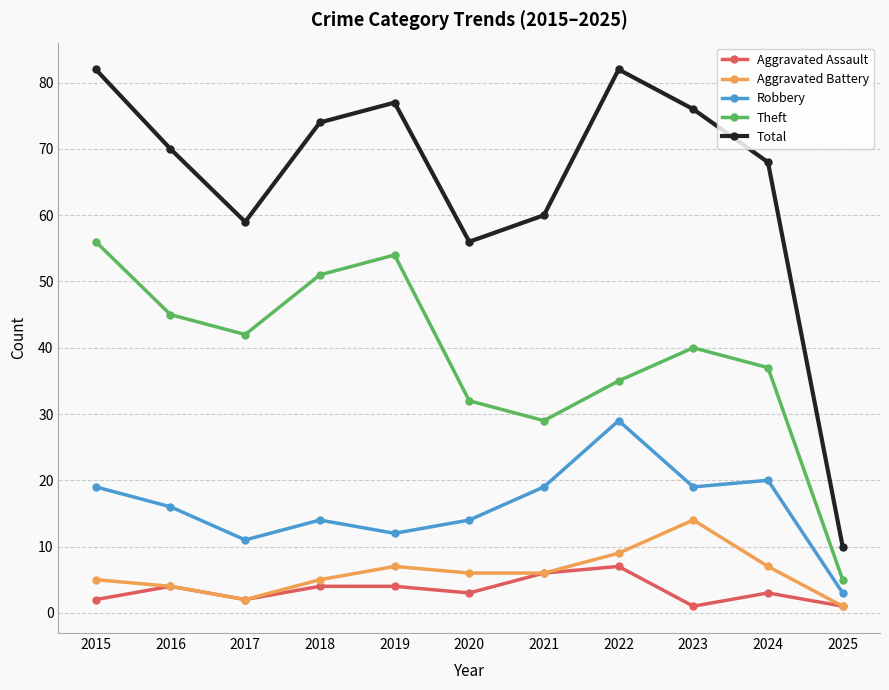

At which category does Robbery reach its first local valley?

2017